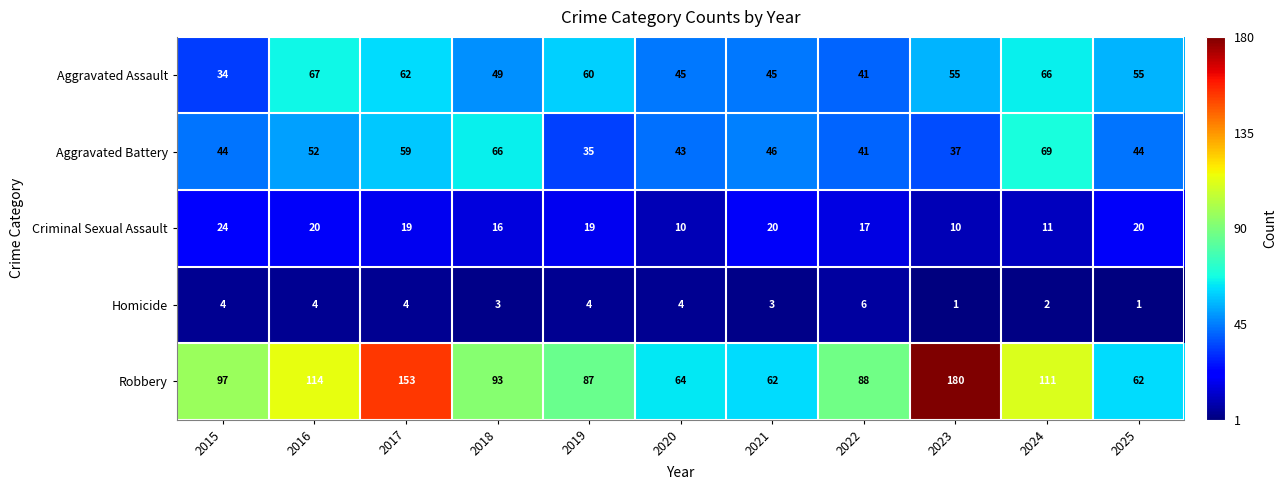

What is the average value of the Aggravated Battery series?

49